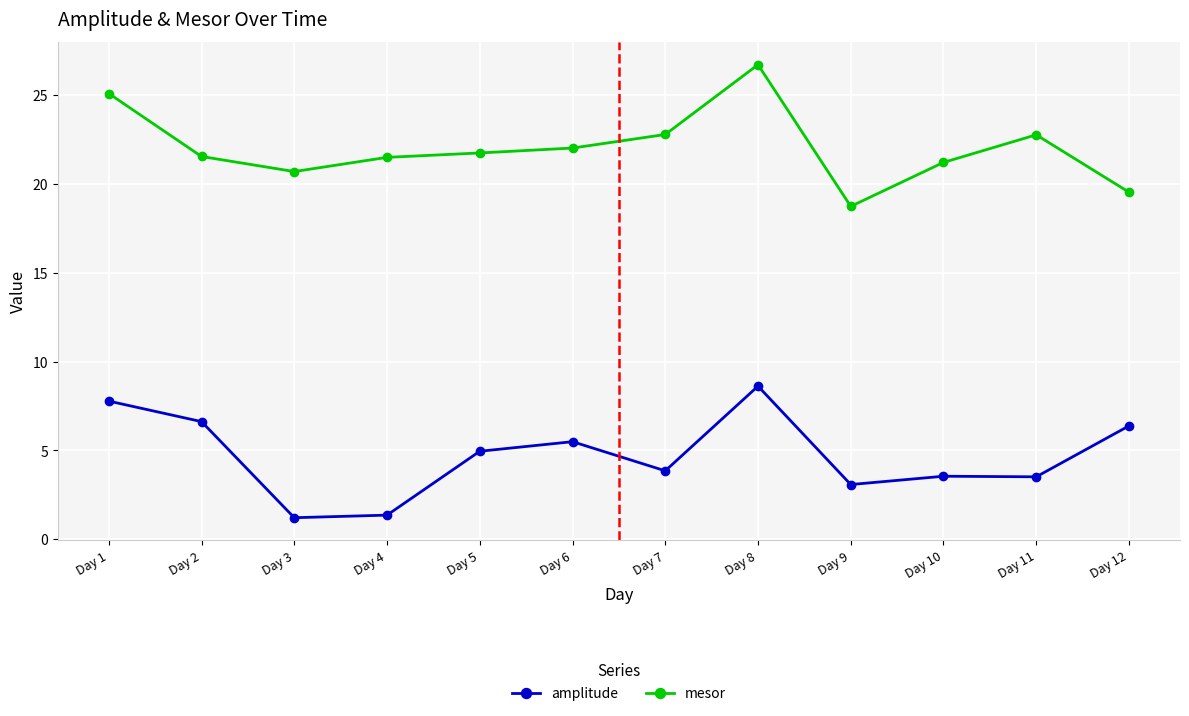

Is it true that amplitude equals 5.0 at Day 5?

True